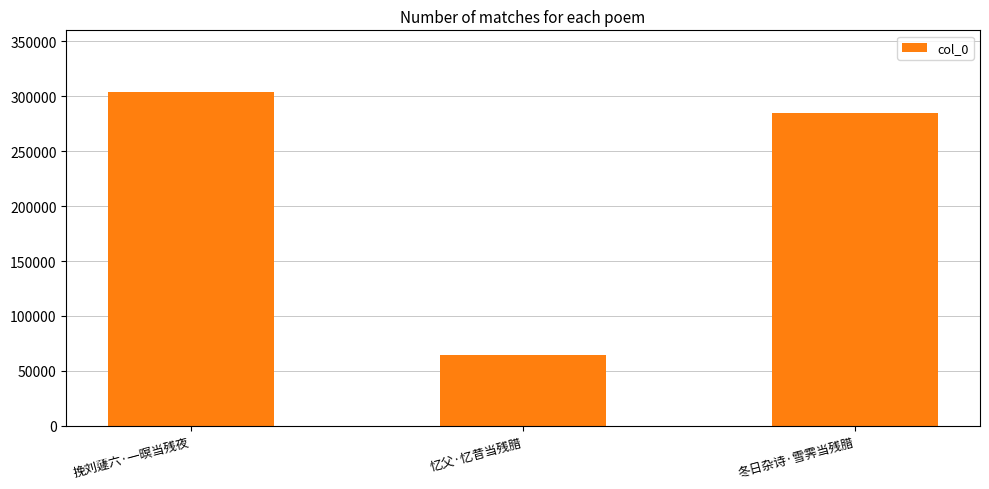

Reading left to right, what are all the values shown in this chart?

挽刘蘧六·一暝当残夜=303668	忆父·忆昔当残腊=64319	冬日杂诗·雪霁当残腊=284490